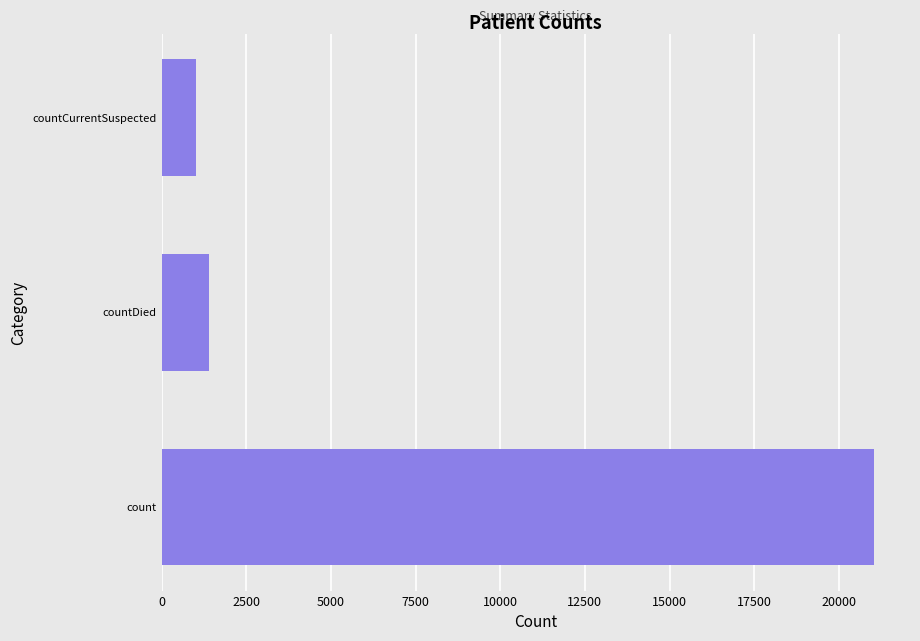

What is the maximum value shown in the chart?

21050